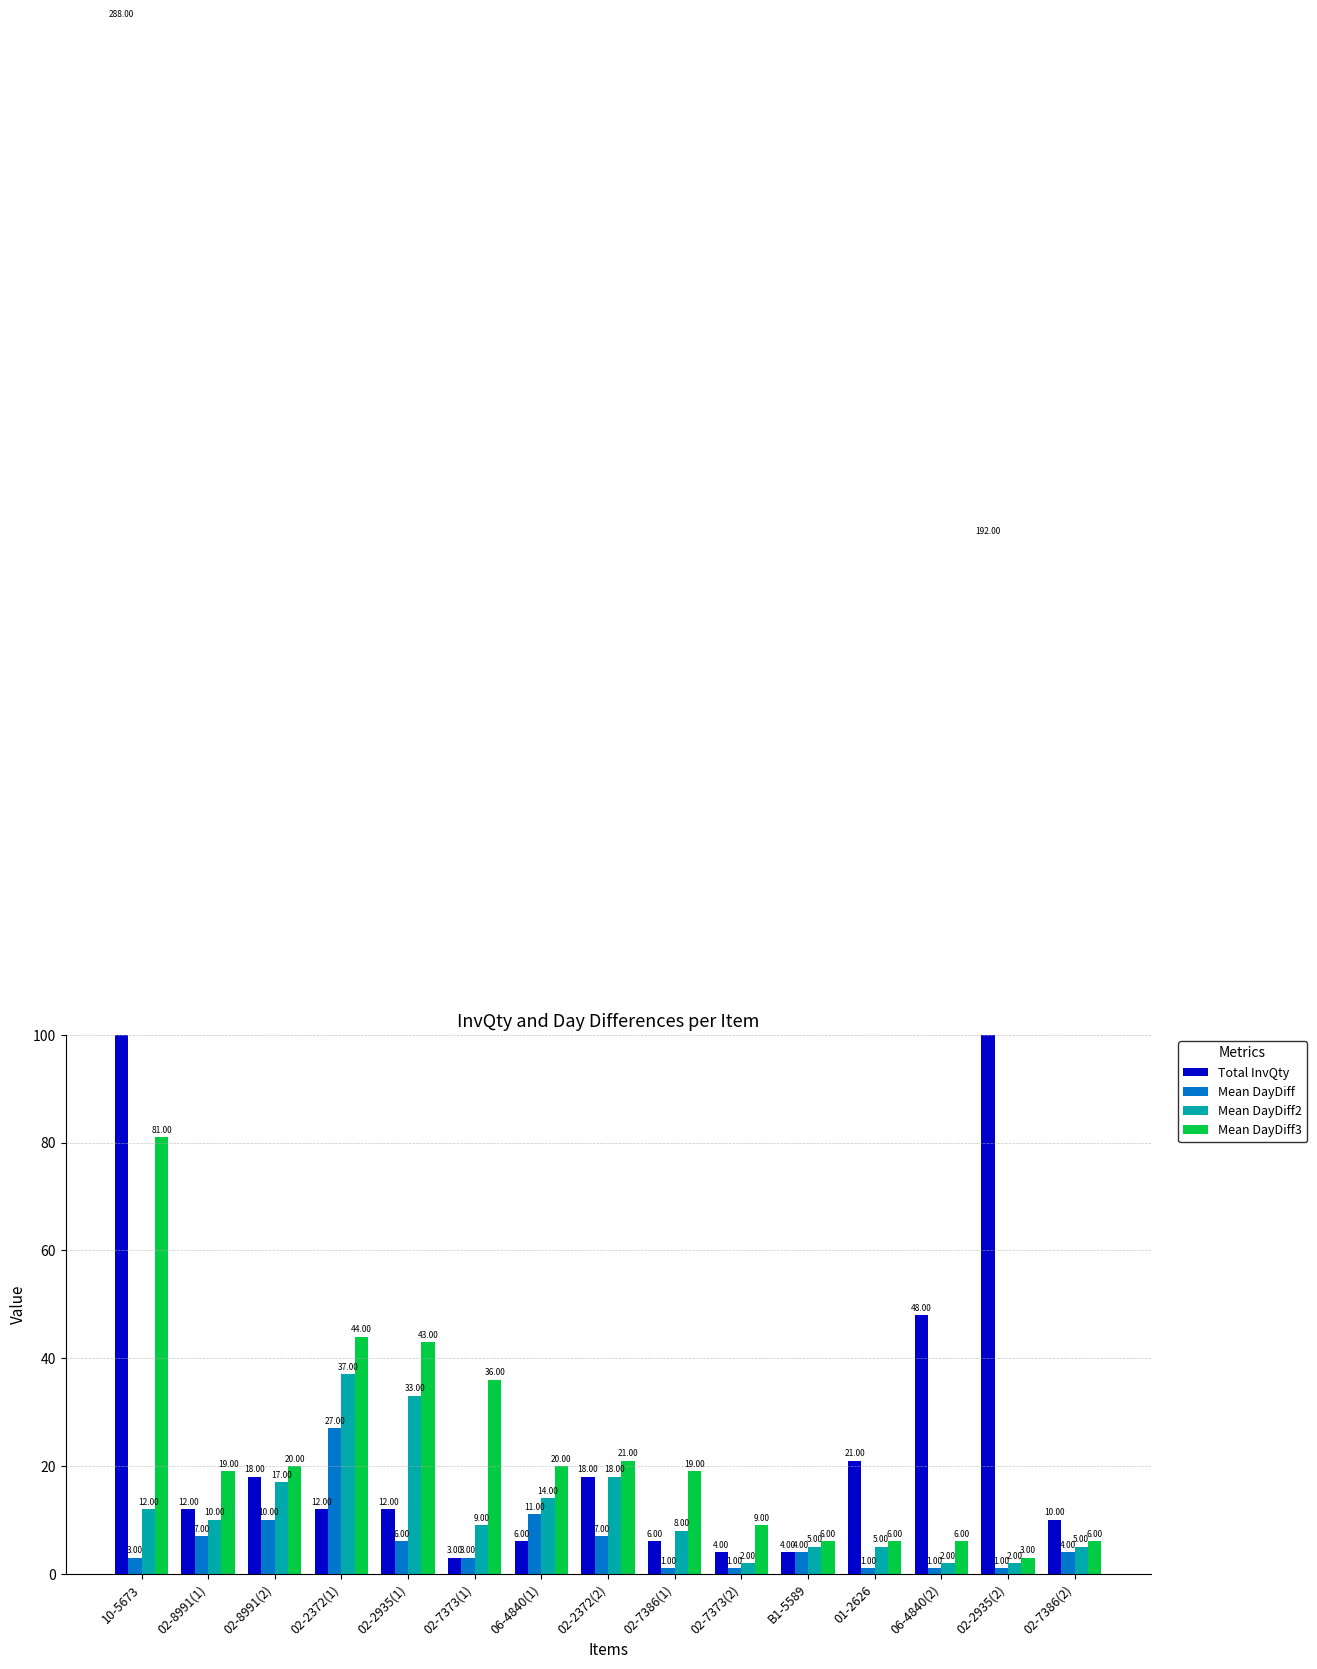

What position from the right is 02-7386(2)?

1